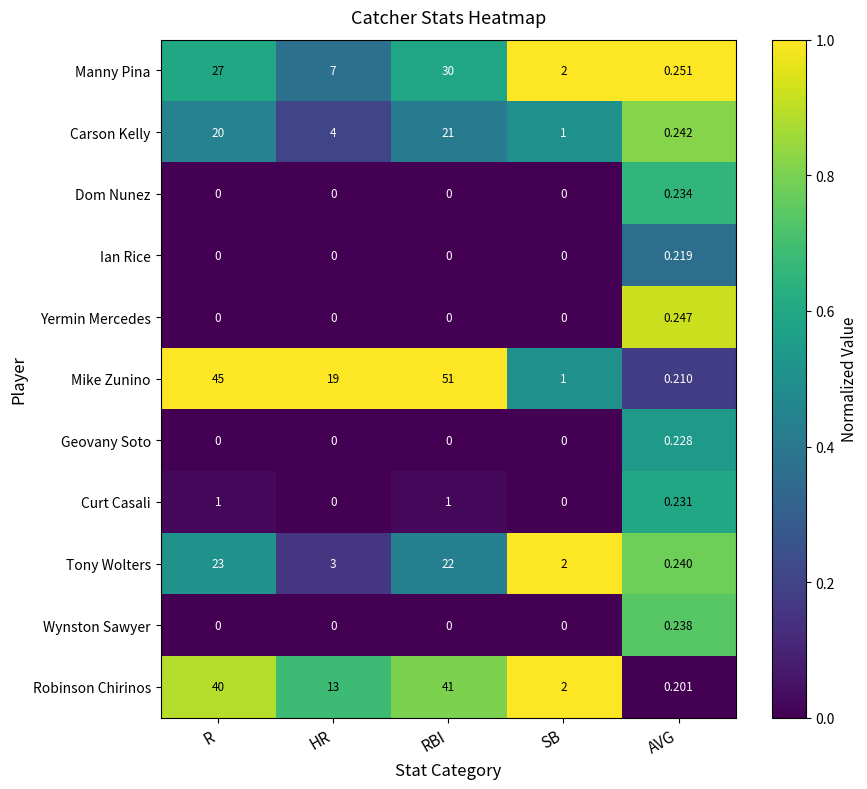

Where is Robinson Chirinos nearest to the value 20?

HR